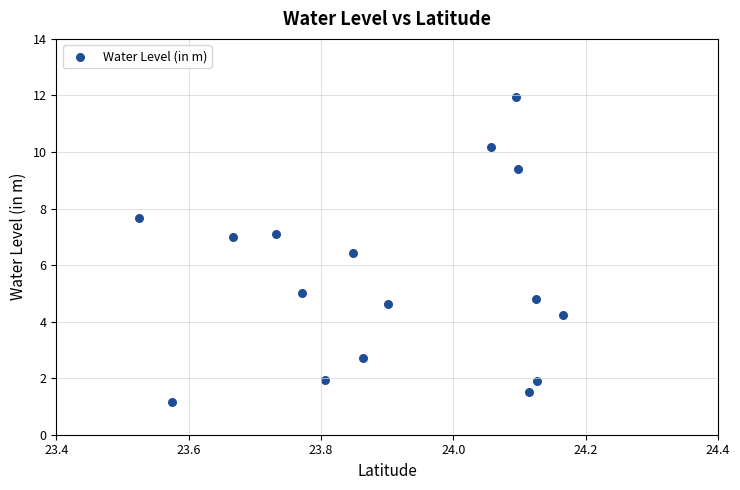

What Y value in the scatter plot is closest to 6?

6.4